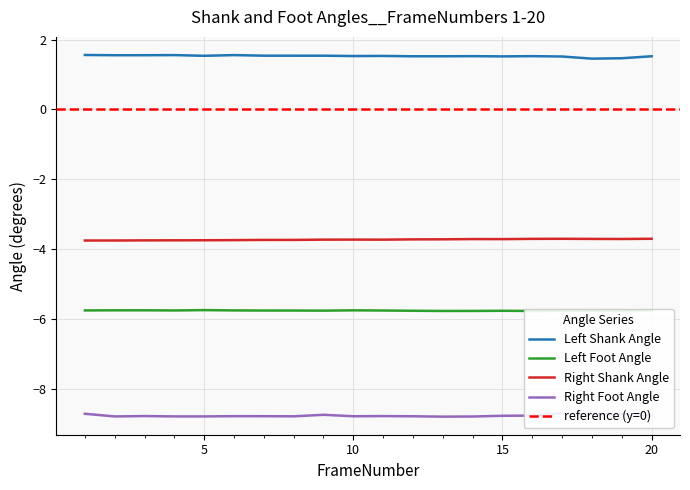

What is the value of the Right Foot Angle point at the 4th from the left?

-8.8